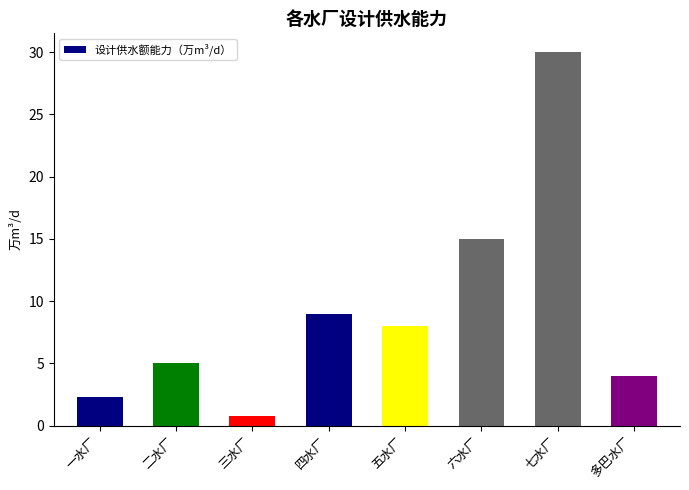

List the labels in order of value, largest first.

七水厂, 六水厂, 四水厂, 五水厂, 二水厂, 多巴水厂, 一水厂, 三水厂